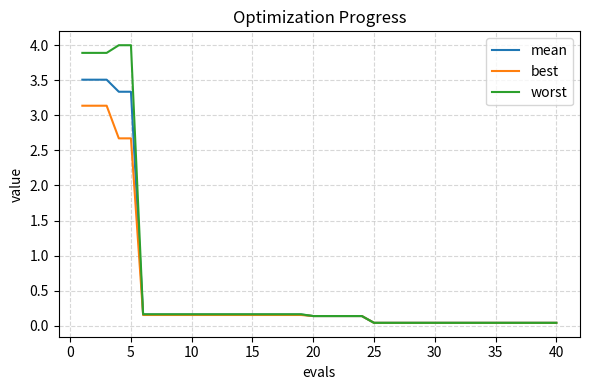

What is the sum of all mean values?

20.8